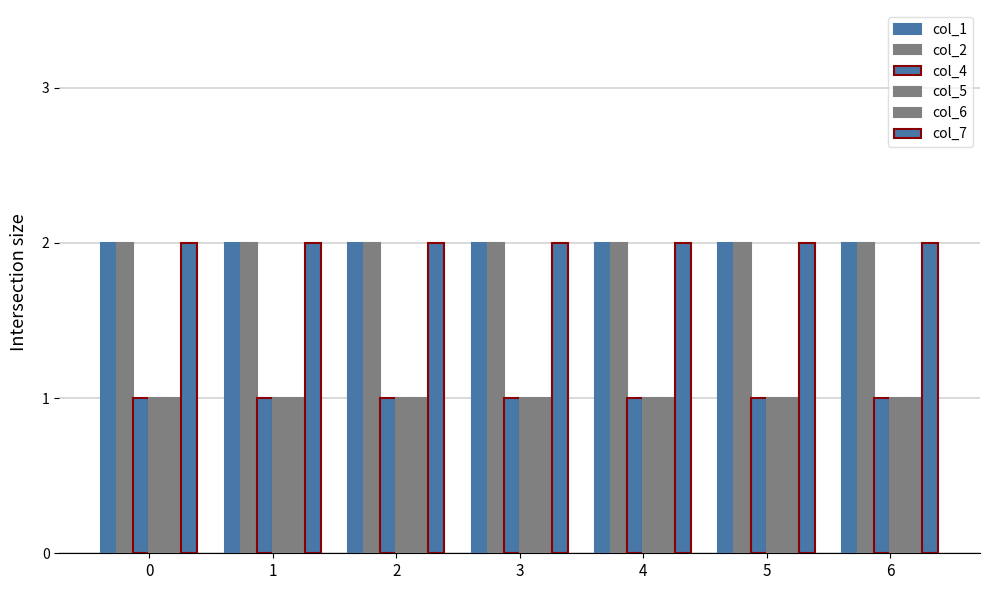

How many categories are shown in the chart?

7